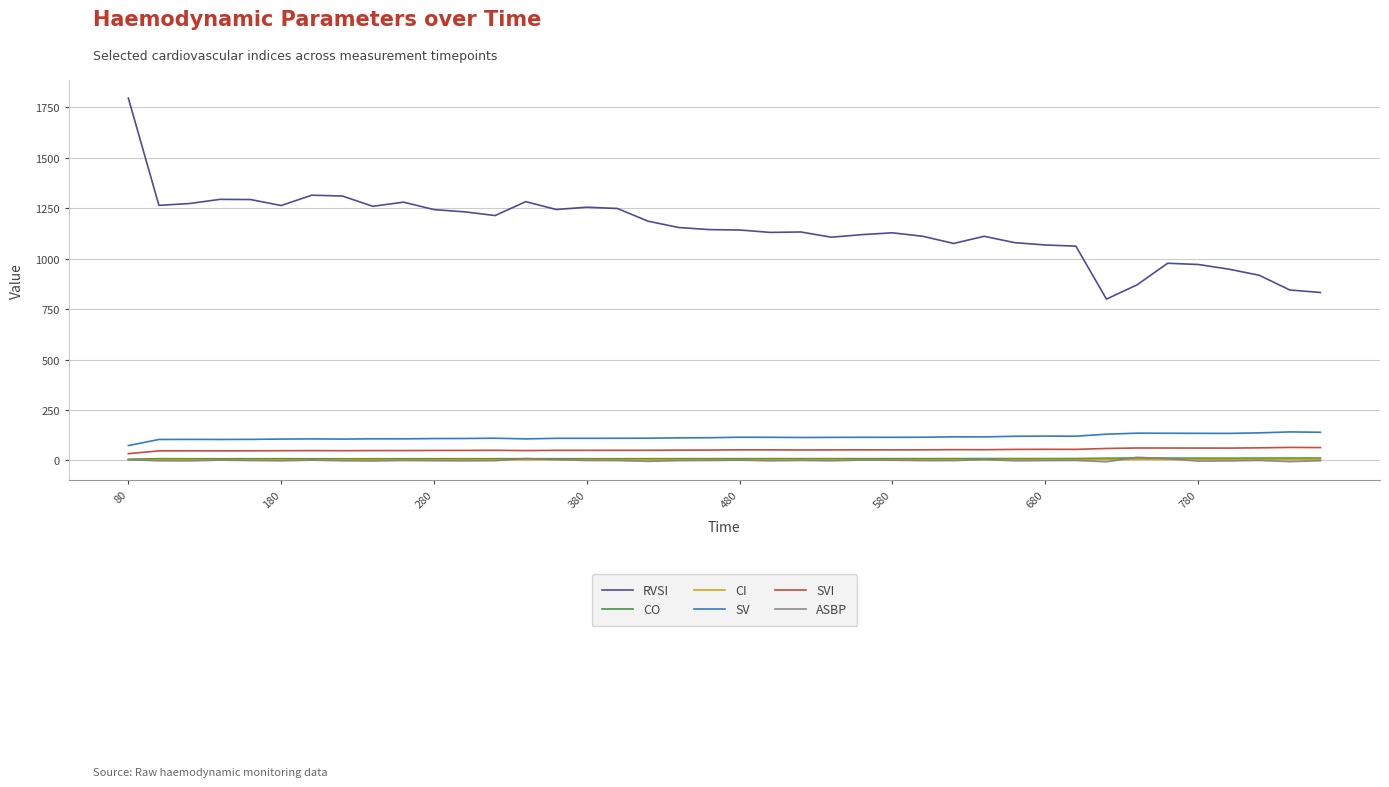

Which series has the widest spread of values?

RVSI